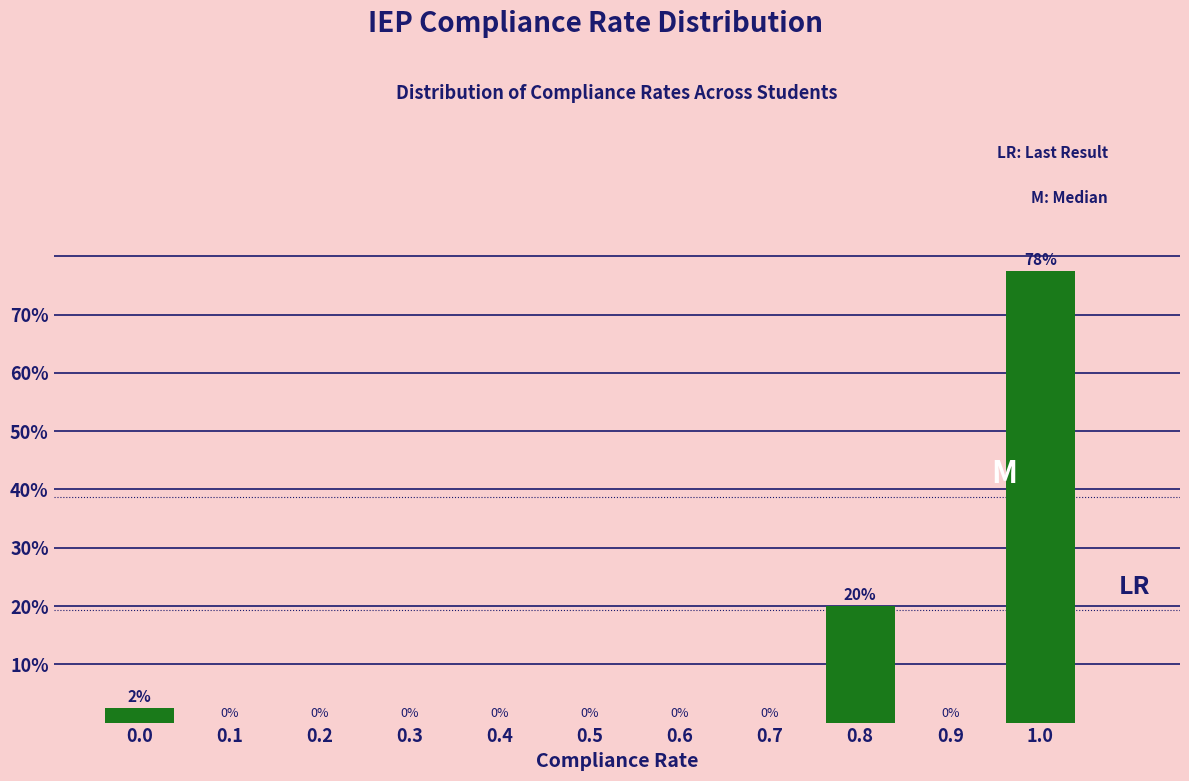

What is the approximate value at 0.0?

2.5